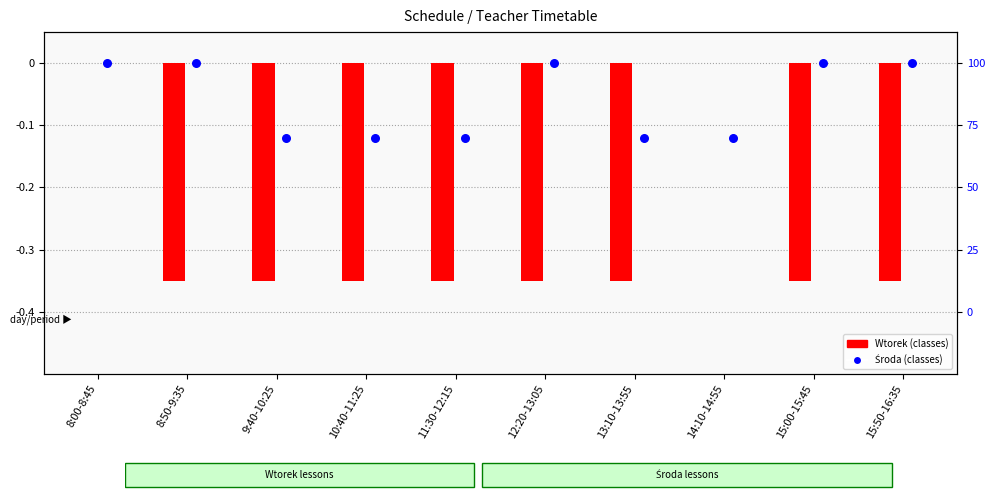

Which series reaches the maximum Y coordinate?

Wtorek (classes)